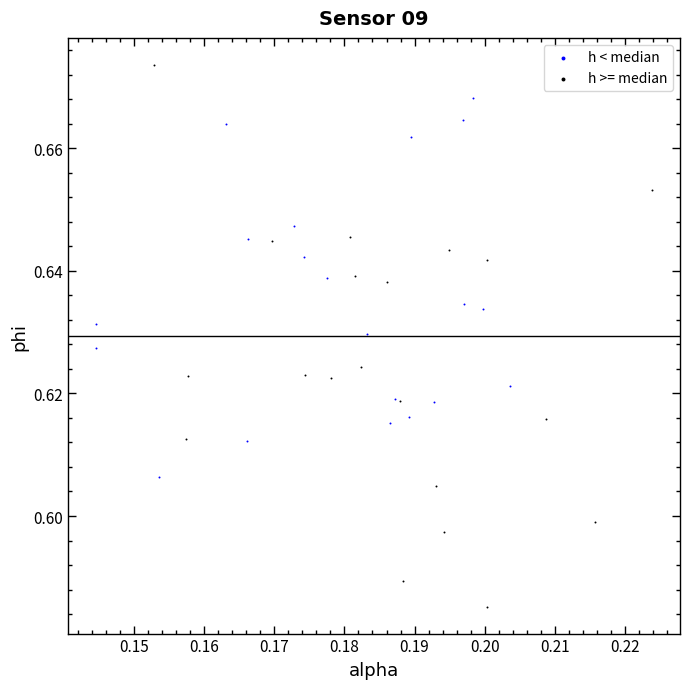

Which series has the widest spread of Y values?

h >= median